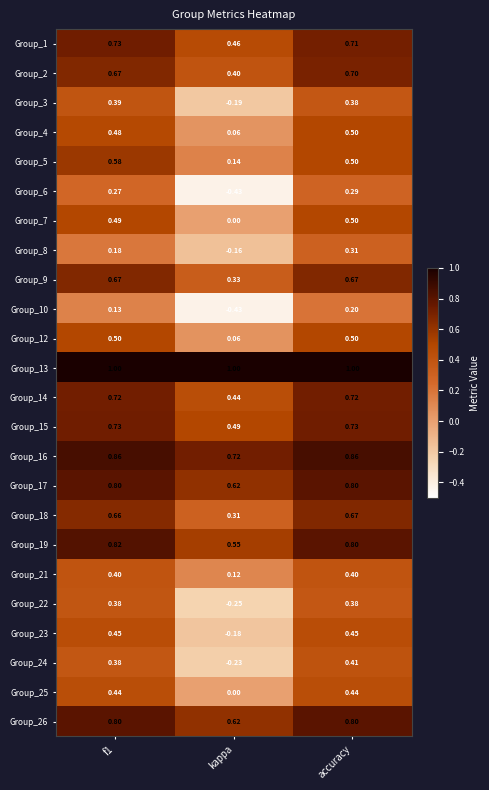

Is the value of Group_25 at f1 greater than the value of Group_18 at f1?

No